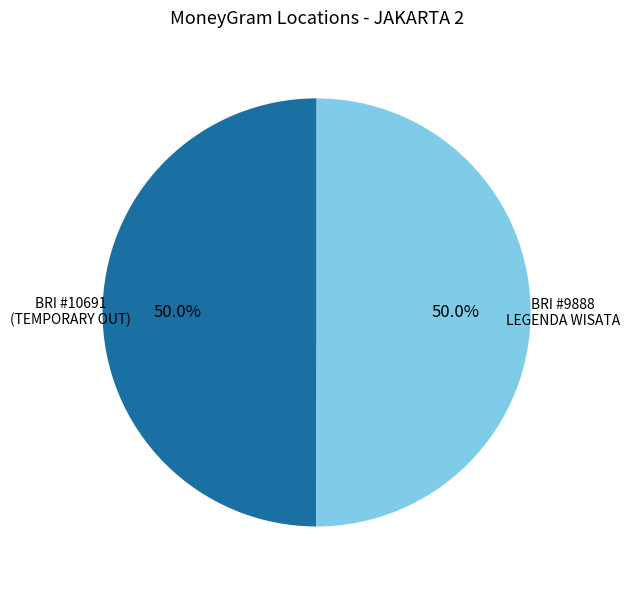

Rank the categories by value from highest to lowest.

BRI - #9888 - JAKARTA 2 - LEGENDA WISATA, BRI - #10691 - JAKARTA 2 - TEMPORARY OUT